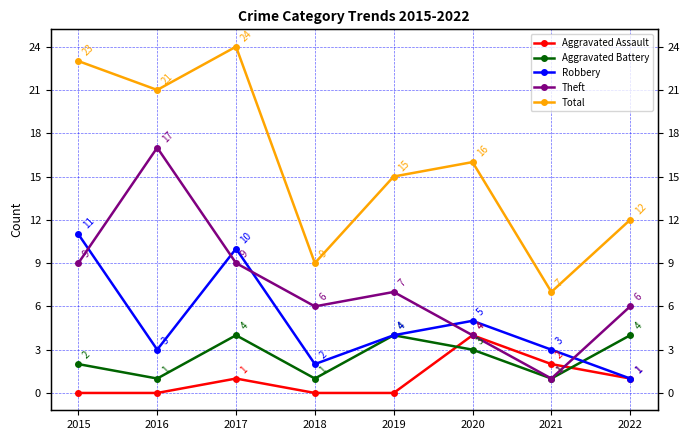

How many lines are shown in the chart?

5